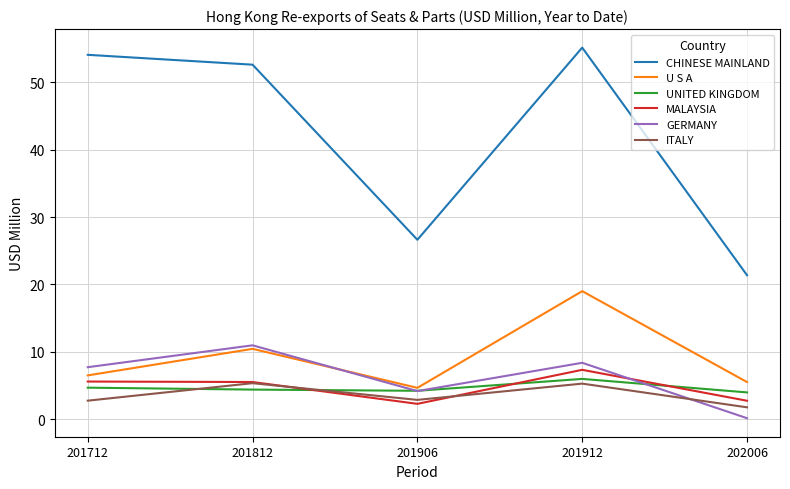

Which series has the largest total across all categories?

CHINESE MAINLAND